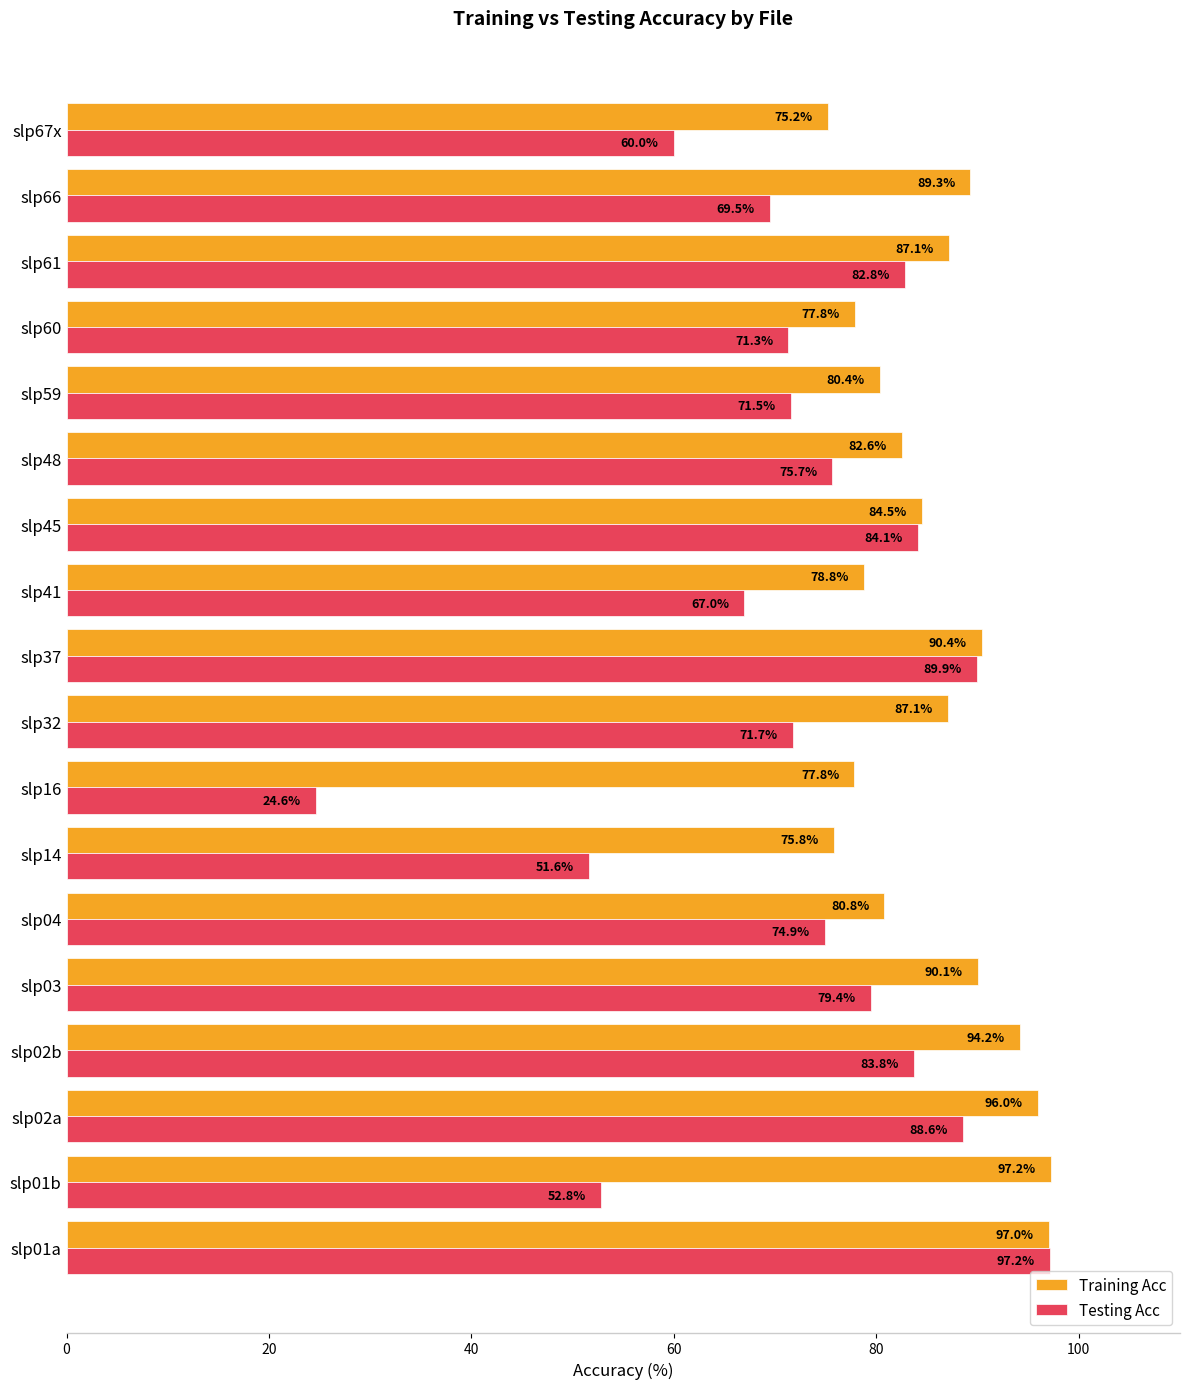

Which series has the widest spread of values?

Testing Acc